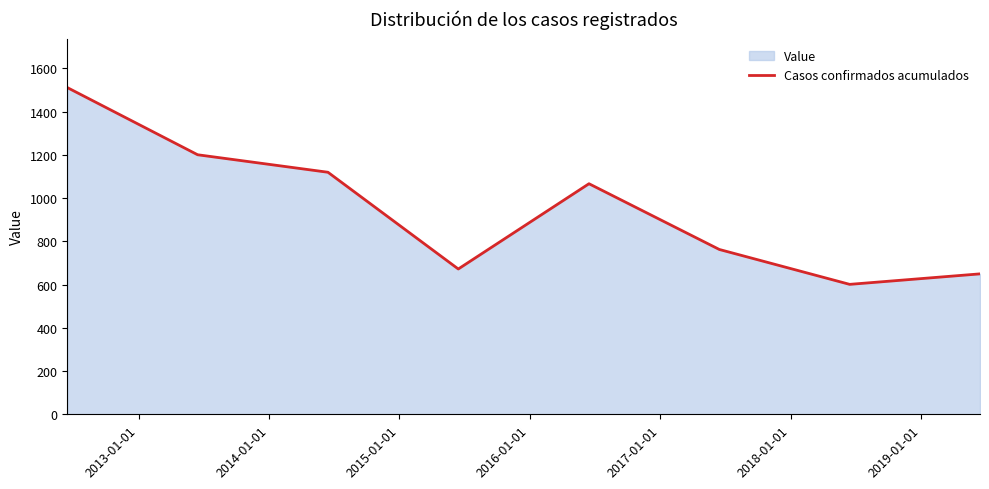

What is the difference between the second highest and minimum values?

599.2